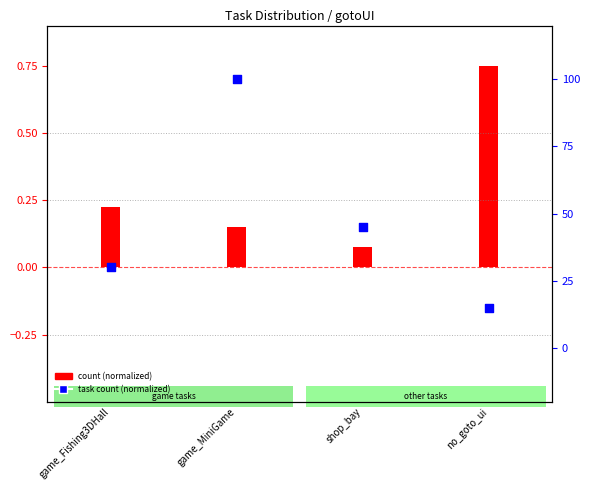

What is the change in value from game_Fishing3DHall to shop_bay?

+15